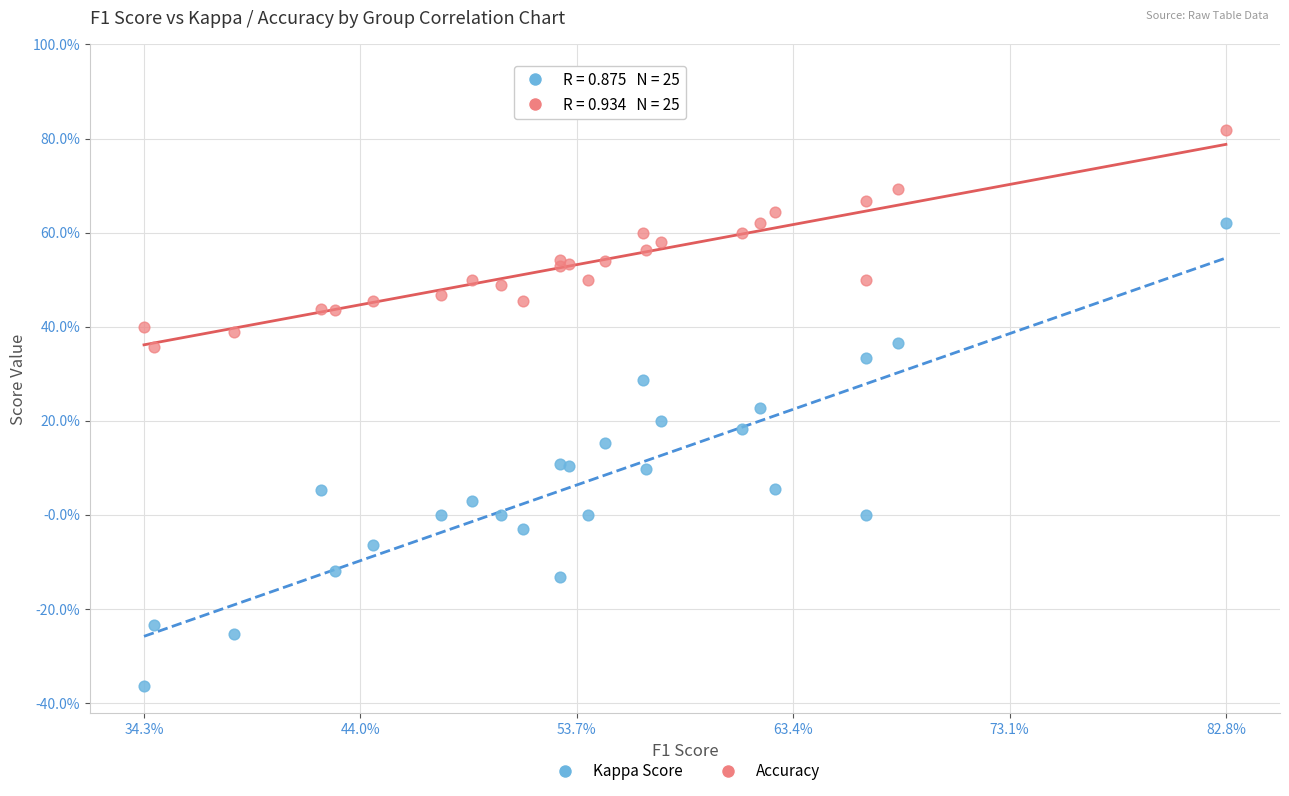

Which series contains the lowest Y value?

Kappa Score